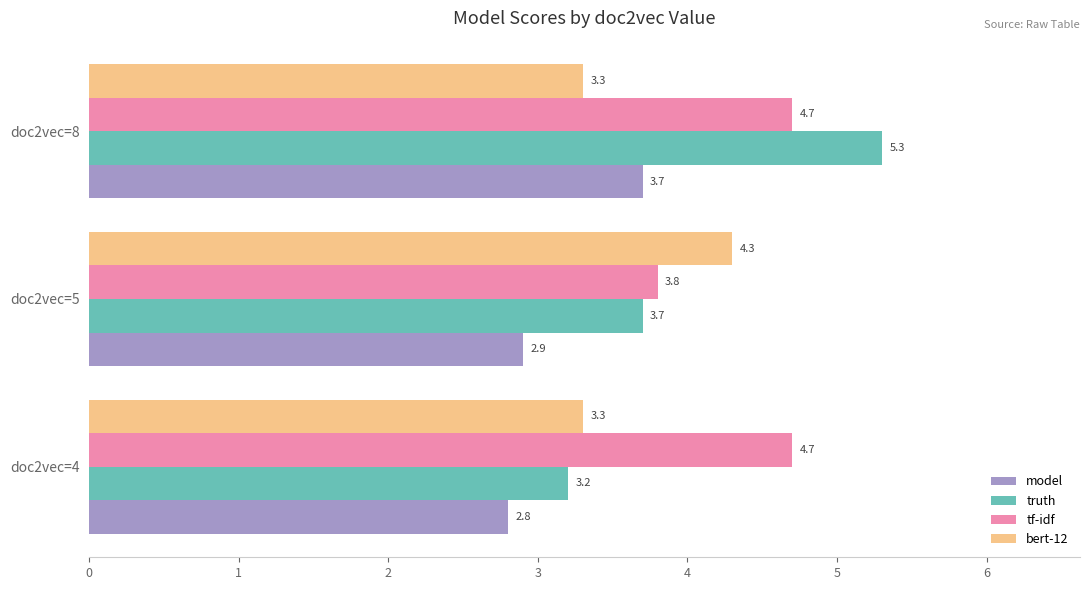

True or false: tf-idf has a value of 7.1 at doc2vec=8.

False